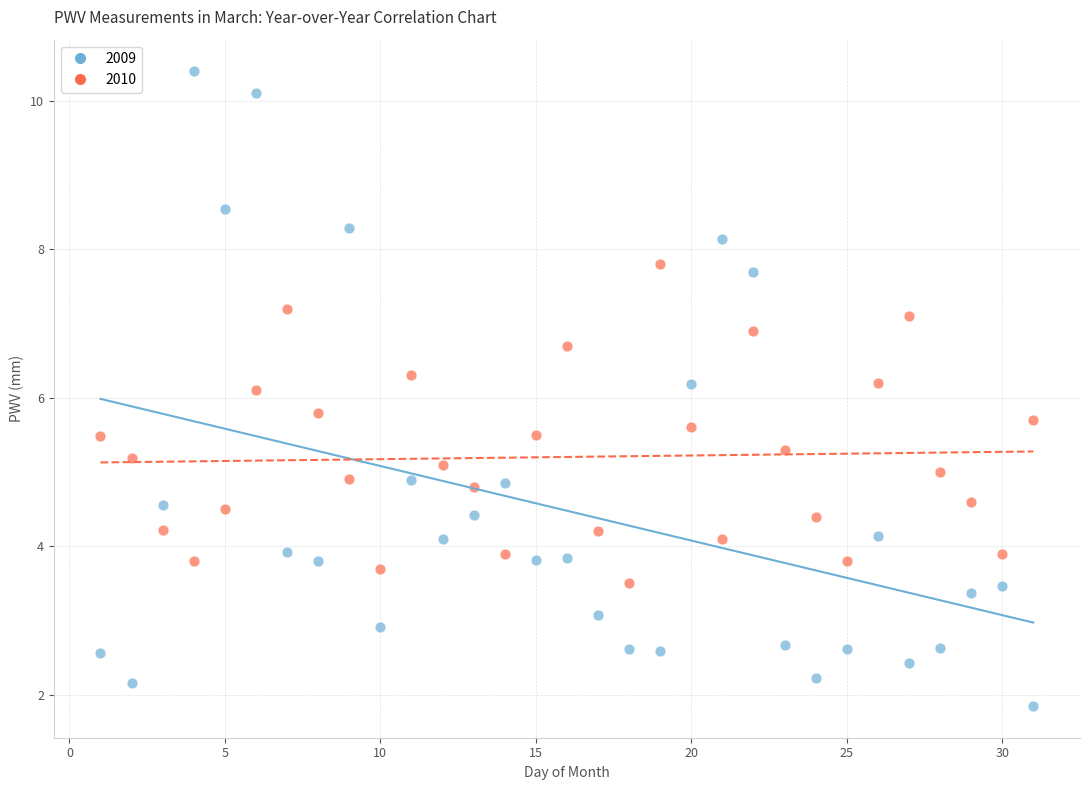

Which series has the widest spread of Y values?

2009